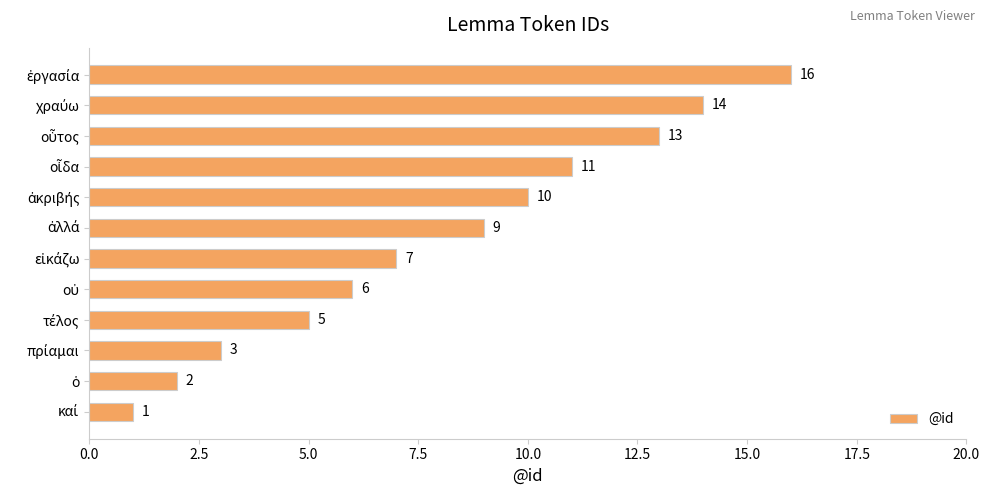

What is the maximum value shown in the chart?

16